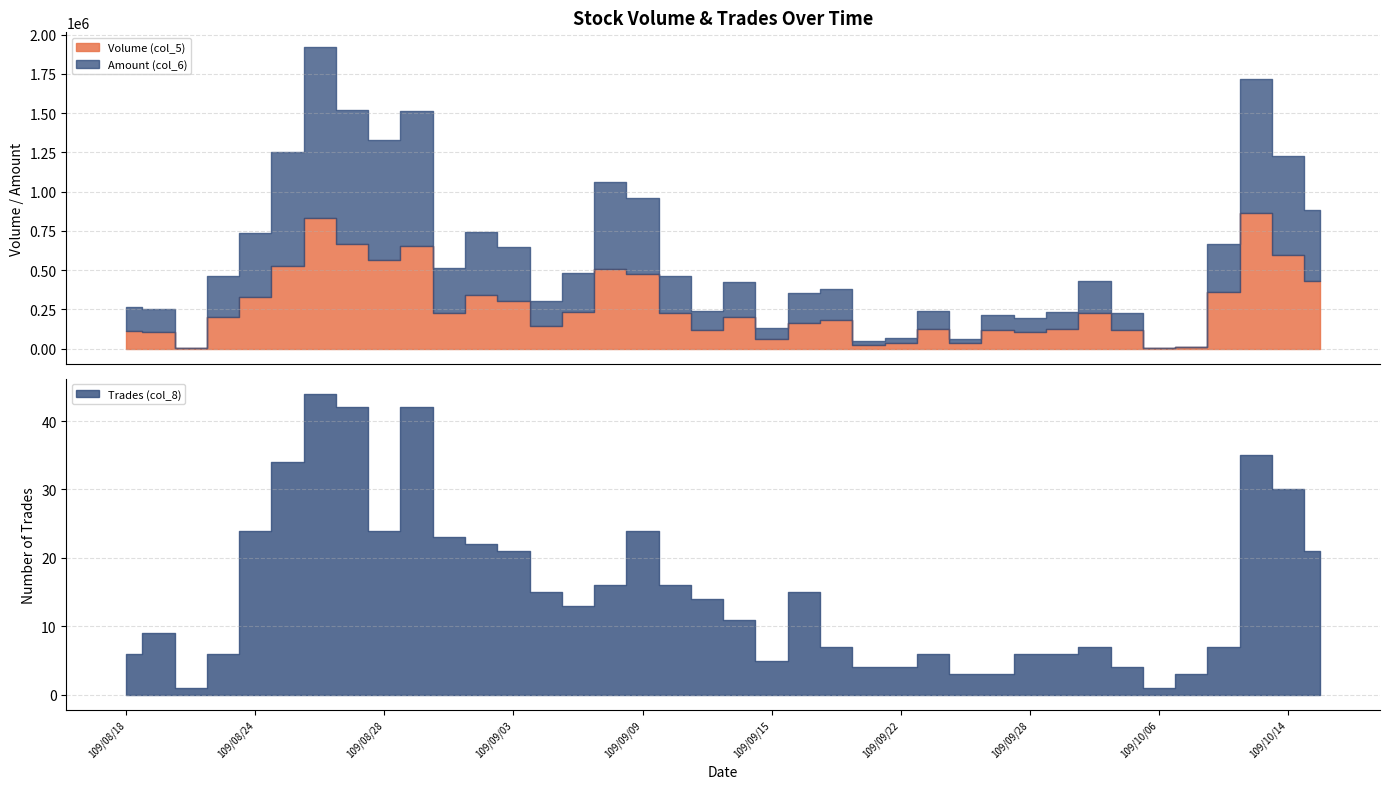

At which category does Volume (col_5) reach its first local valley?

109/08/20